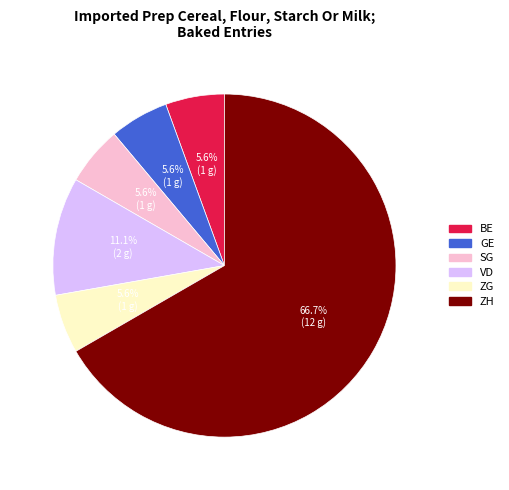

Does any single category account for the majority?

Yes